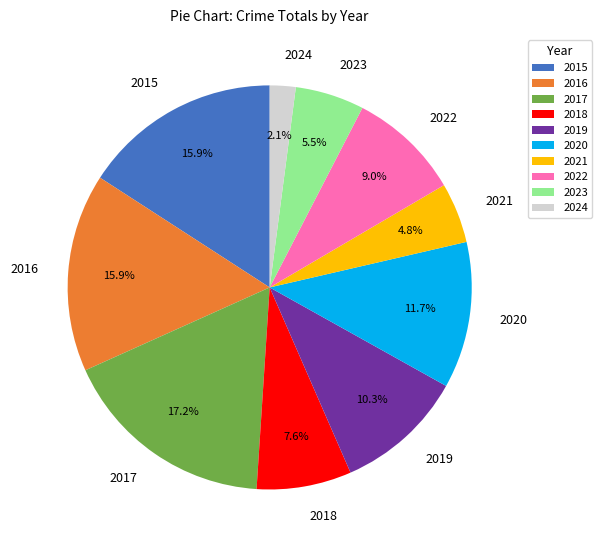

What percentage do 2024 and 2020 together represent?

13.8%